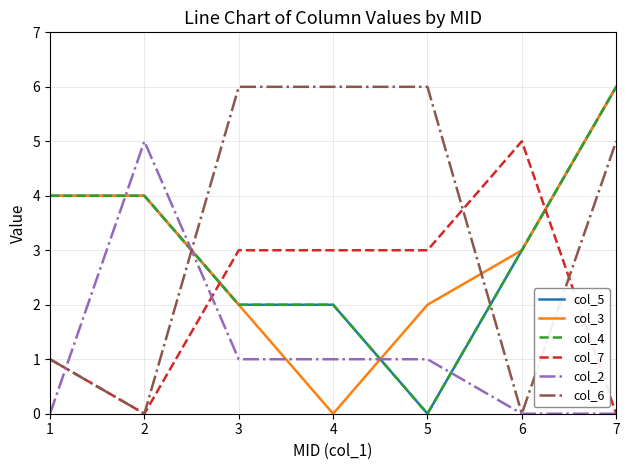

Which series has the largest range (max minus min)?

col_5